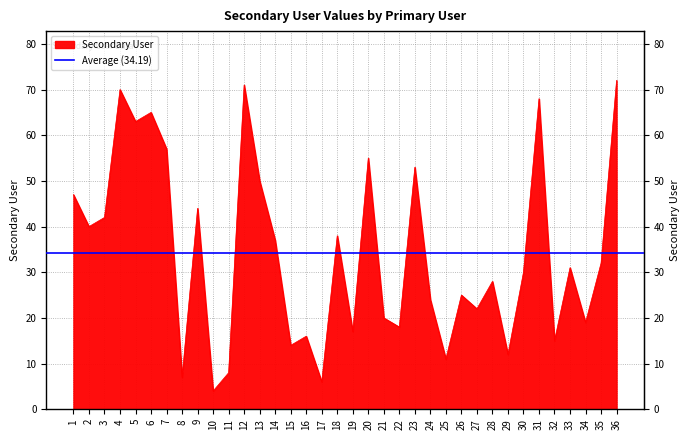

Where is the data nearest to the value 38?

18